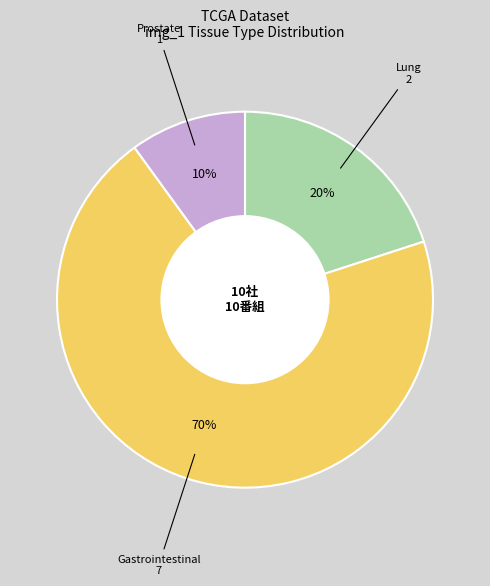

Is there a majority slice in this chart?

Yes